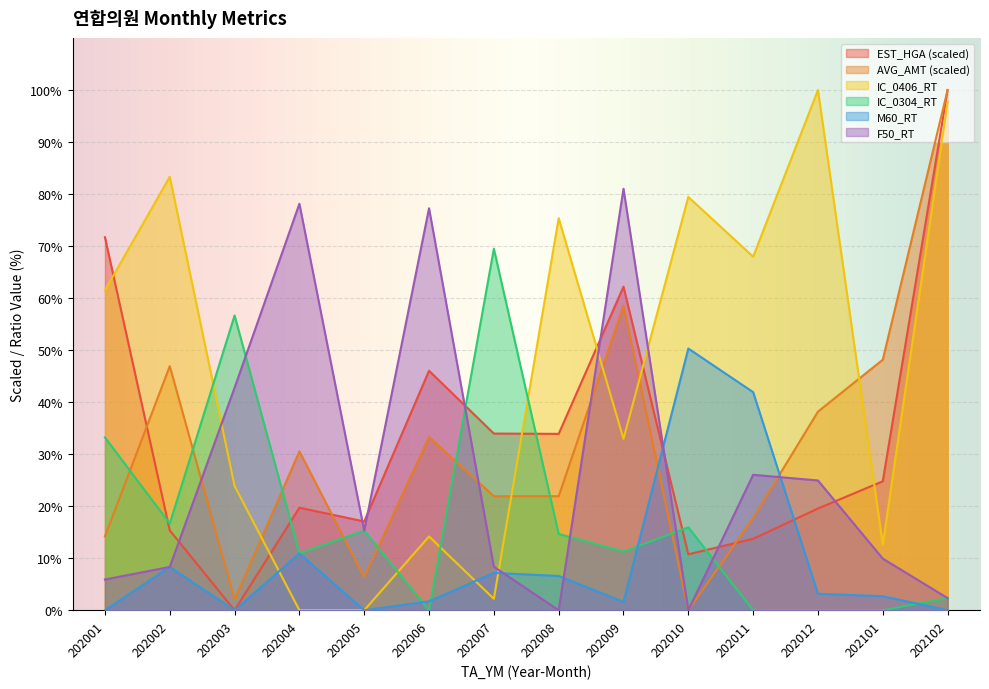

What are all the series names shown in the legend?

EST_HGA (scaled), AVG_AMT (scaled), IC_0406_RT, IC_0304_RT, M60_RT, F50_RT